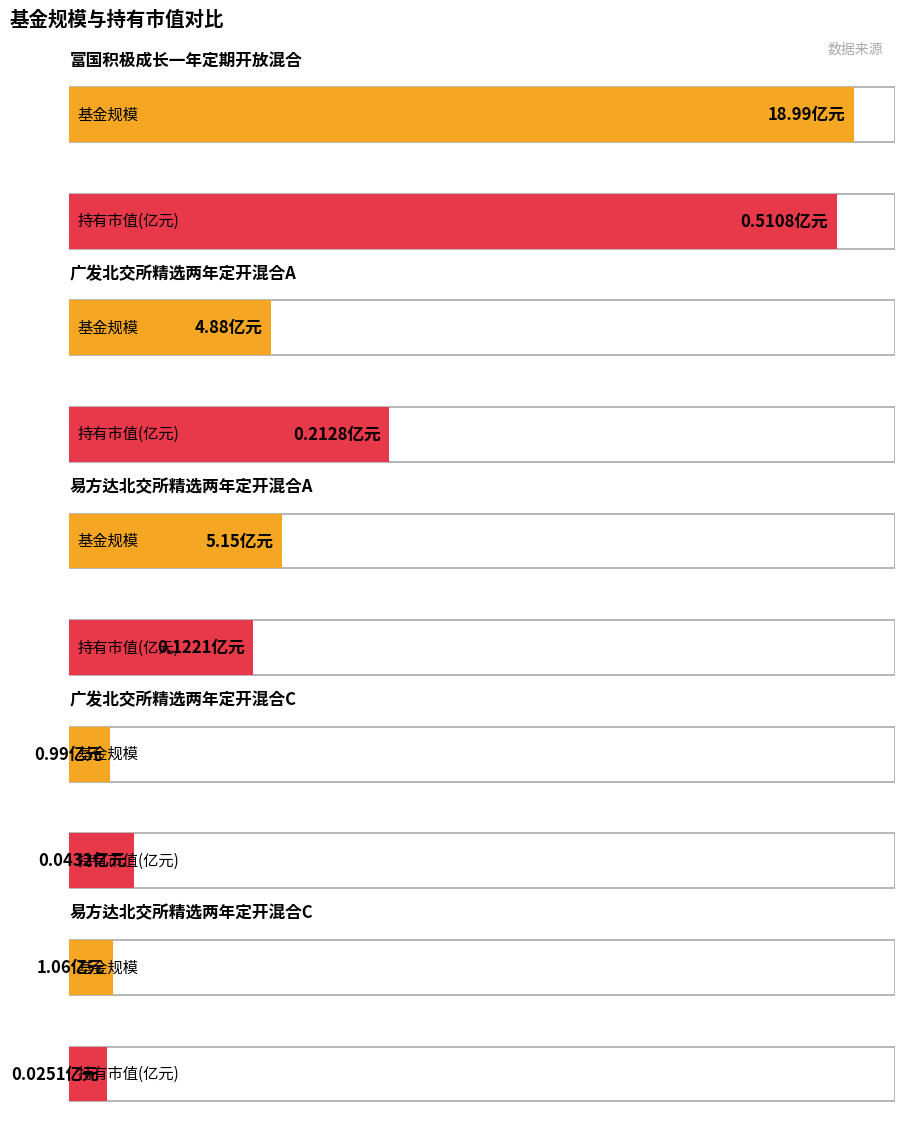

Which has a higher value, 易方达北交所精选两年定开混合A or 富国积极成长一年定期开放混合?

富国积极成长一年定期开放混合